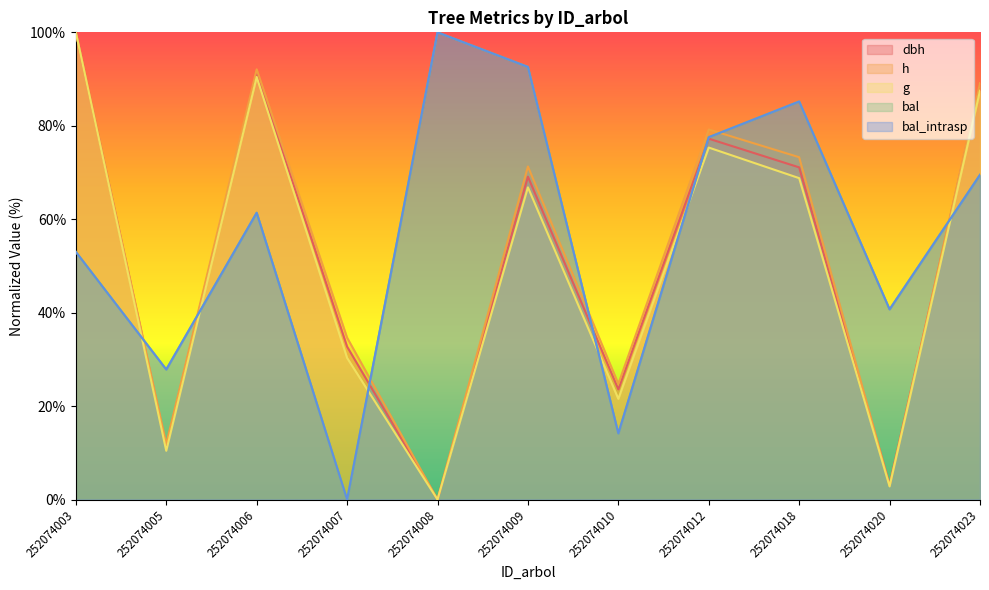

What is the difference between the maximum and minimum values in the g series?

100.0